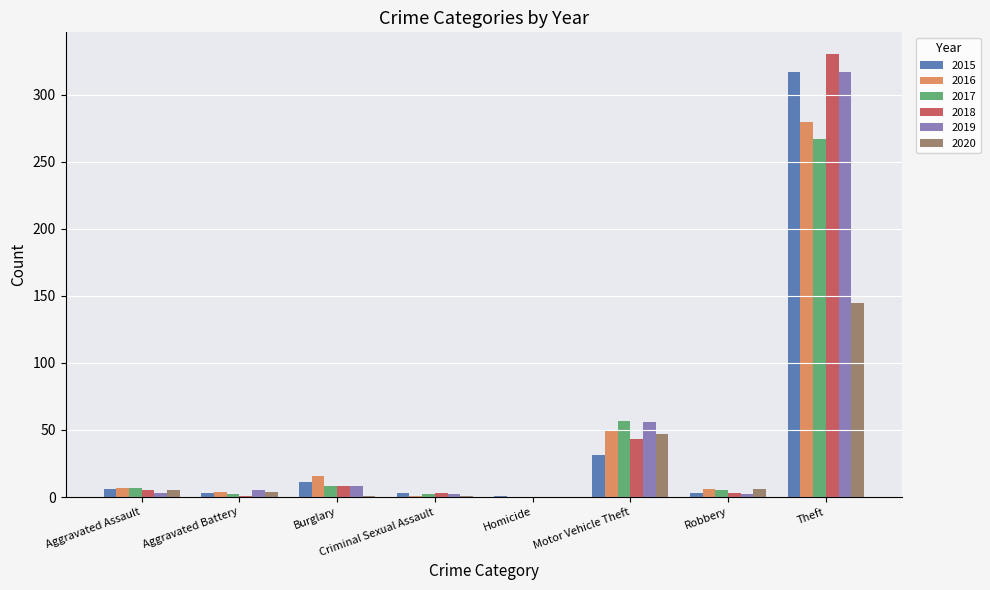

What is the sum of all 2017 values?

348